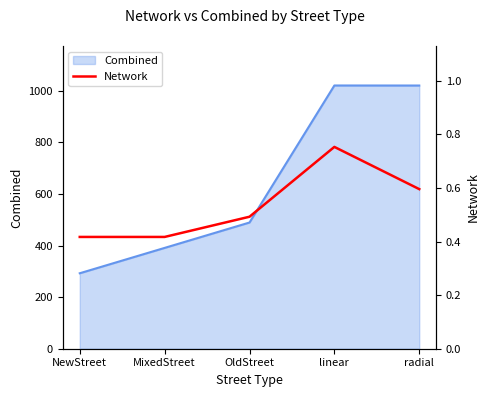

The chart shows a value of 0.1 at OldStreet. True or false?

False